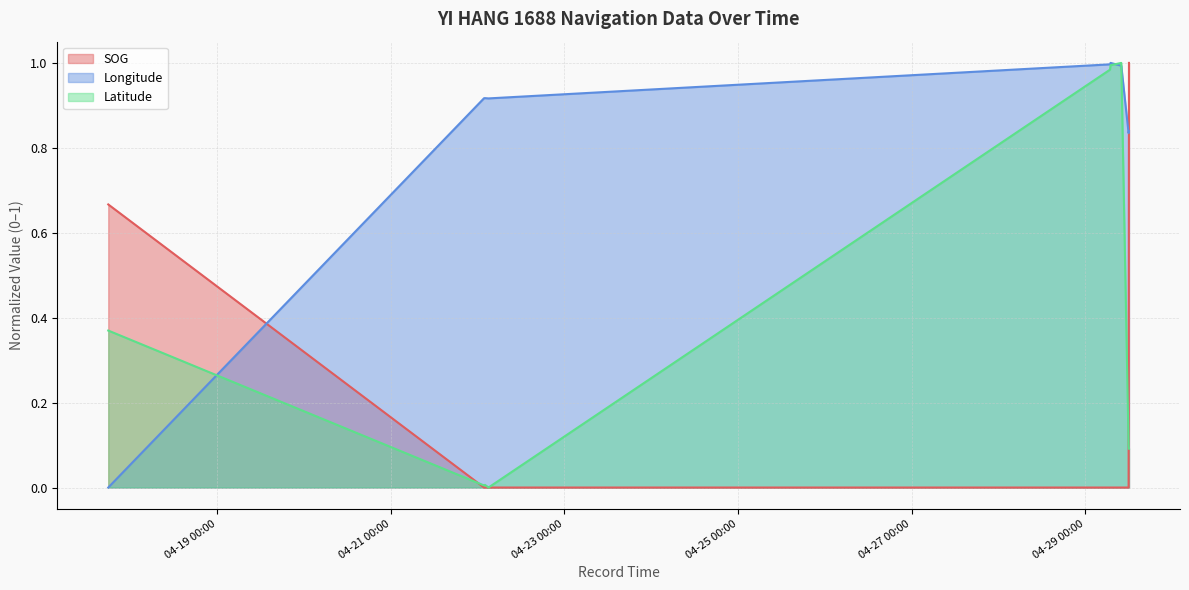

After their last crossing, which series has the higher values: Longitude (line) or SOG (line)?

SOG (line)